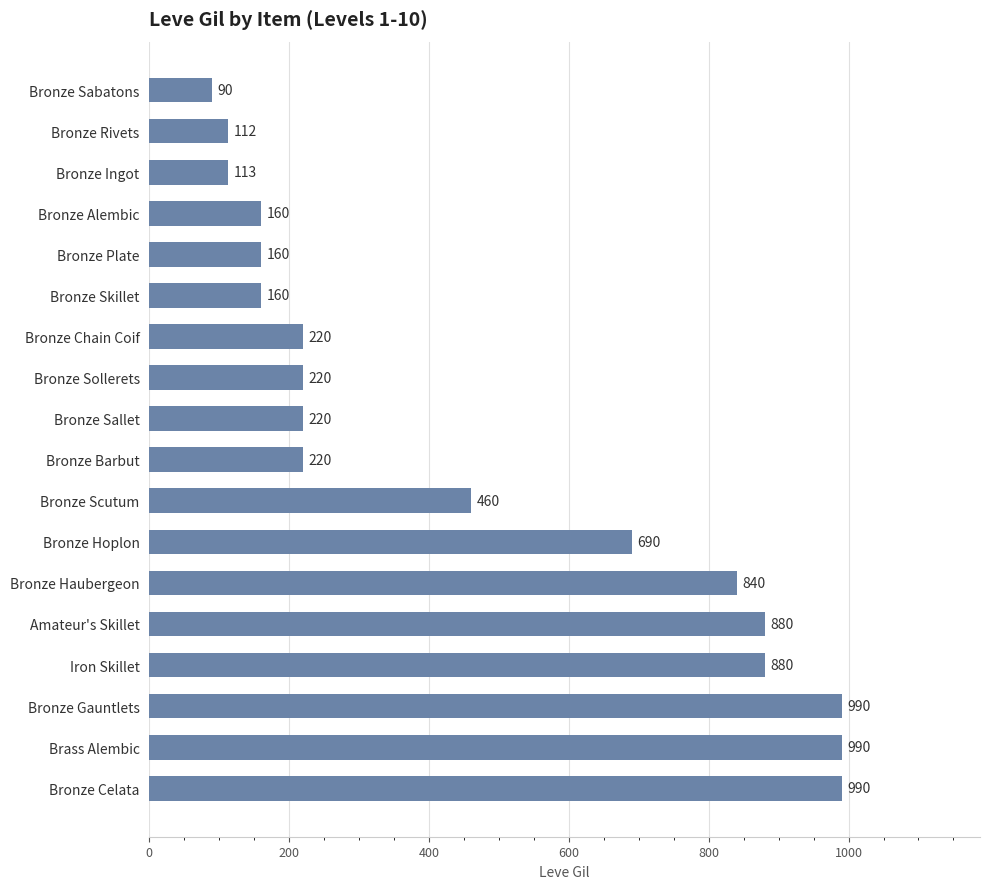

Is it true that the value at Bronze Sabatons is 90?

True